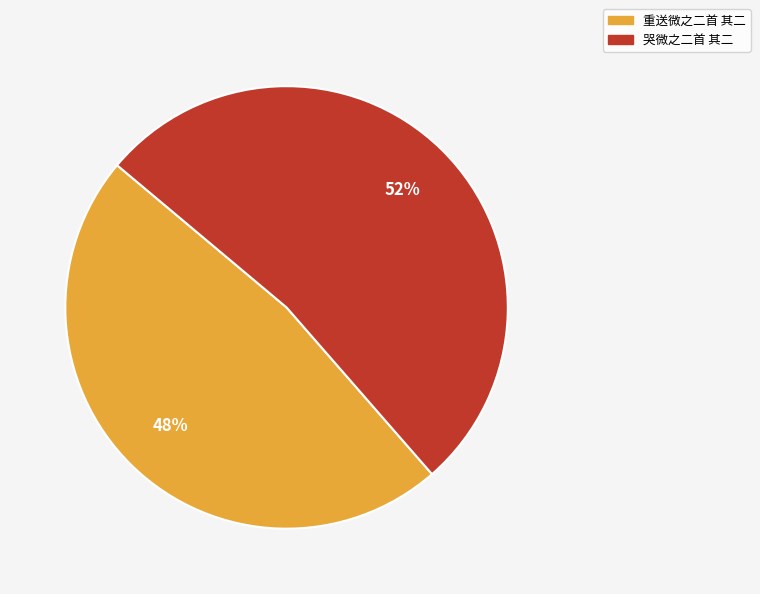

To the nearest percent, what percentage of the pie is 哭微之二首 其二?

52%